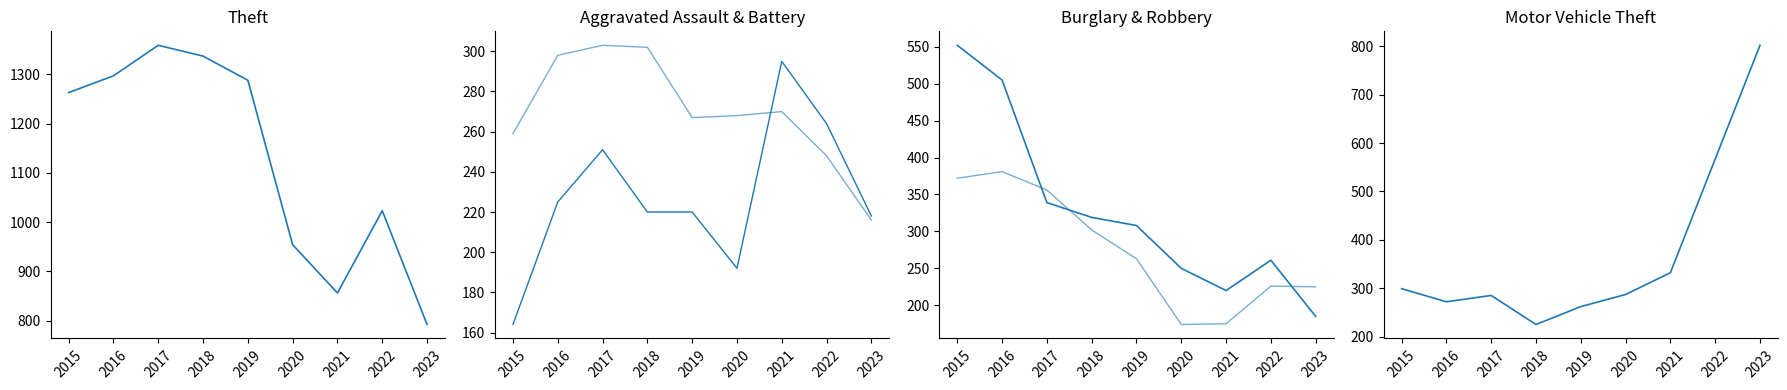

Is this an area chart (filled region under the line)?

No